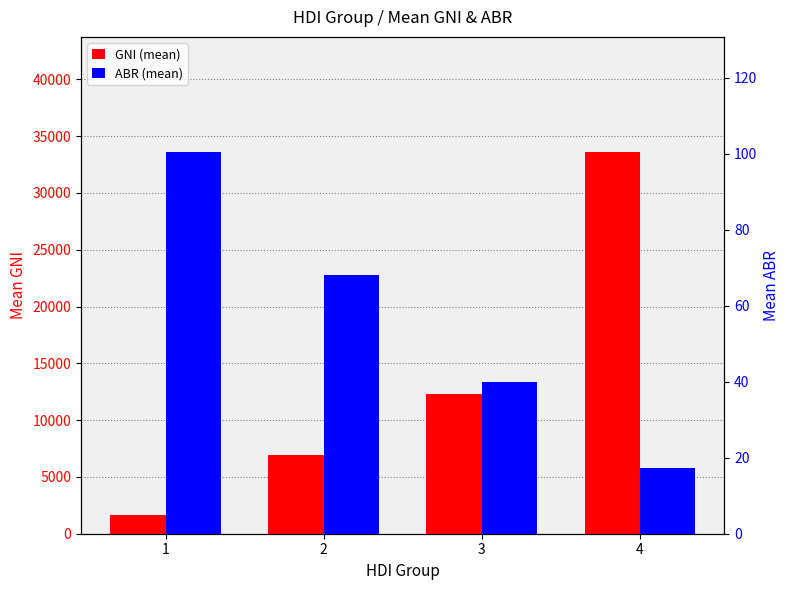

The value of GNI (mean) at 1 is 1677.8. True or false?

True